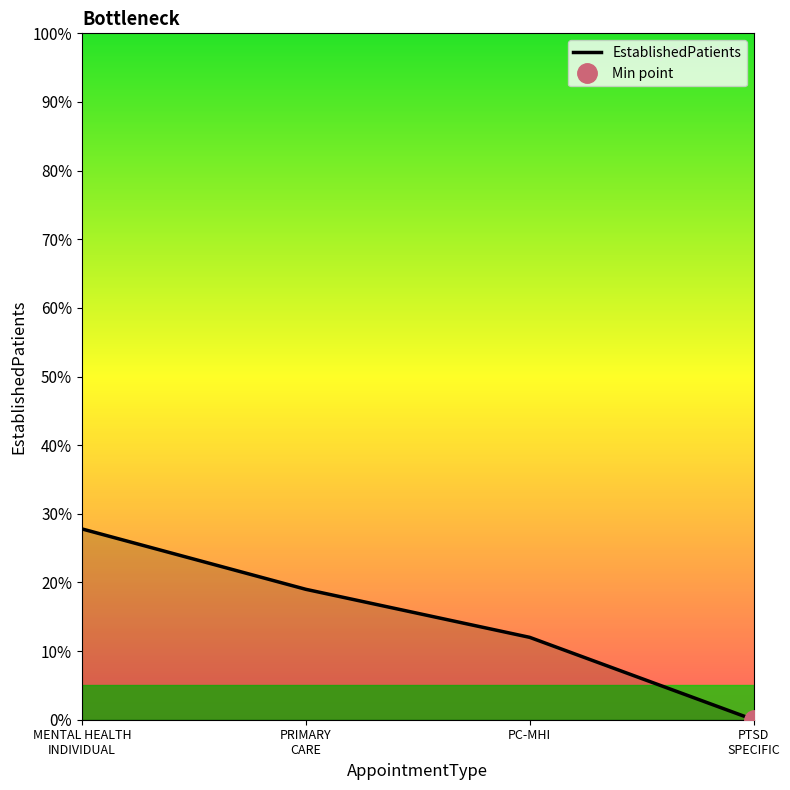

Rank the categories by value from highest to lowest.

MENTAL HEALTH
INDIVIDUAL, PRIMARY
CARE, PC-MHI, PTSD
SPECIFIC